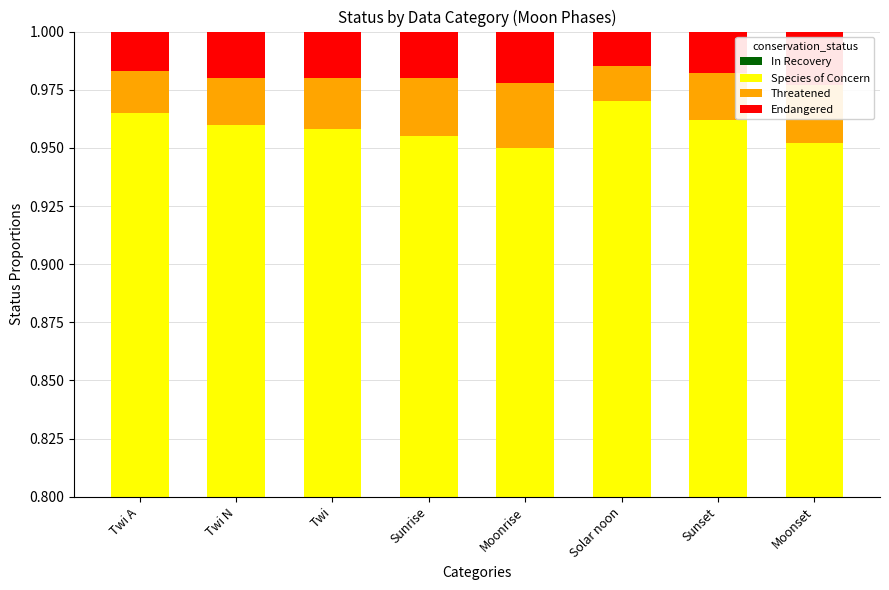

Reading left to right, list all the values displayed in this chart.

In Recovery: 0.0	0.0	0.0	0.0	0.0	0.0	0.0	0.0
Species of Concern: 1.0	1.0	1.0	1.0	0.9	1.0	1.0	1.0
Threatened: 0.0	0.0	0.0	0.0	0.0	0.0	0.0	0.0
Endangered: 0.0	0.0	0.0	0.0	0.0	0.0	0.0	0.0